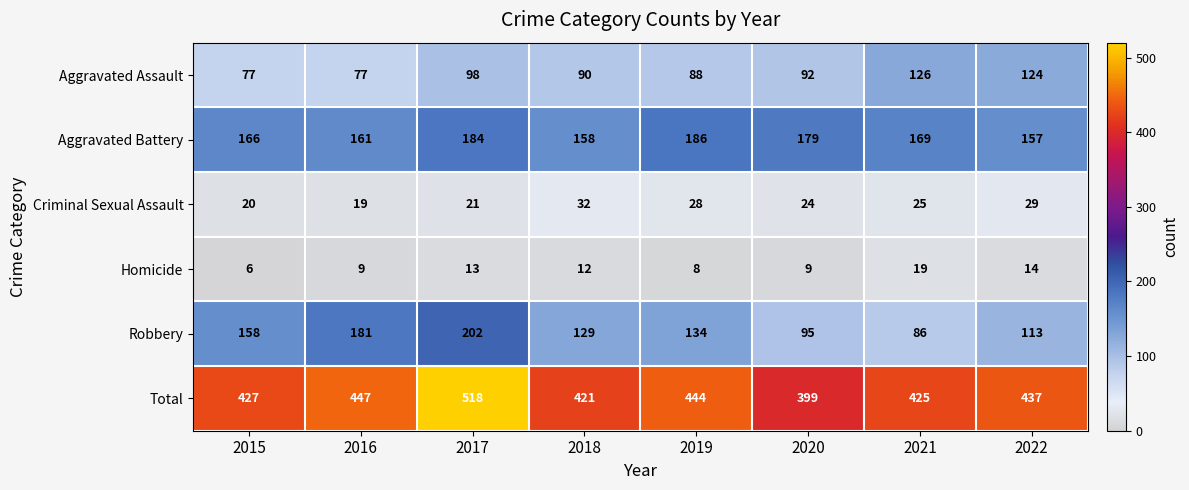

At which label is Criminal Sexual Assault closest to 25?

2021